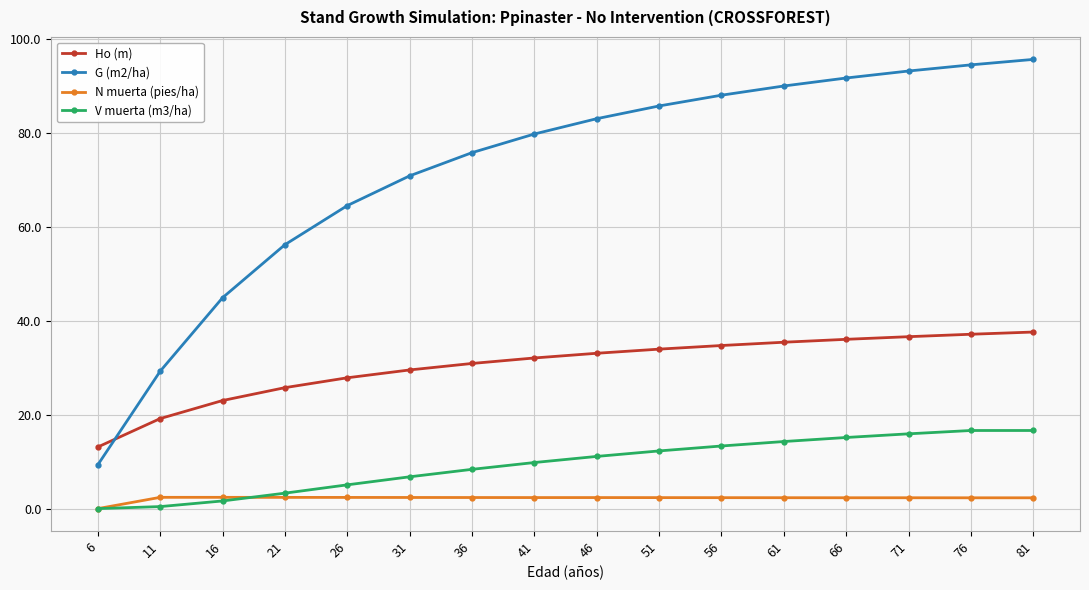

True or false: Ho (m) and V muerta (m3/ha) intersect in this chart.

False